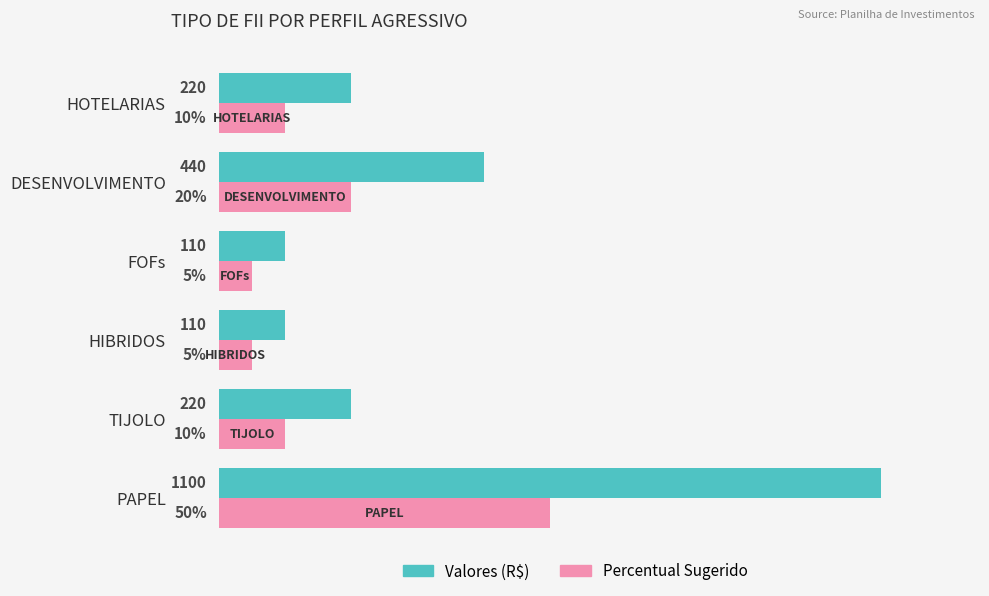

At TIJOLO, list the series in order from smallest to largest.

Percentual Sugerido, Valores (R$)